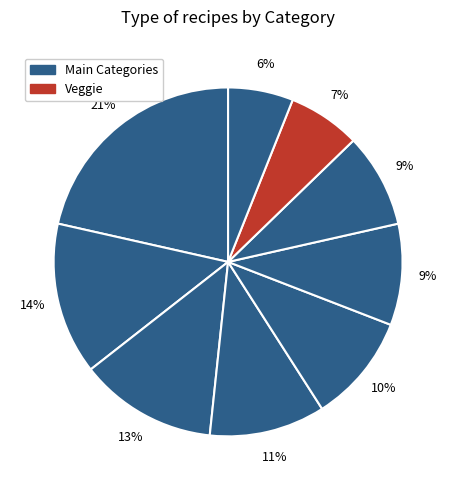

How many slices are in this pie chart?

9